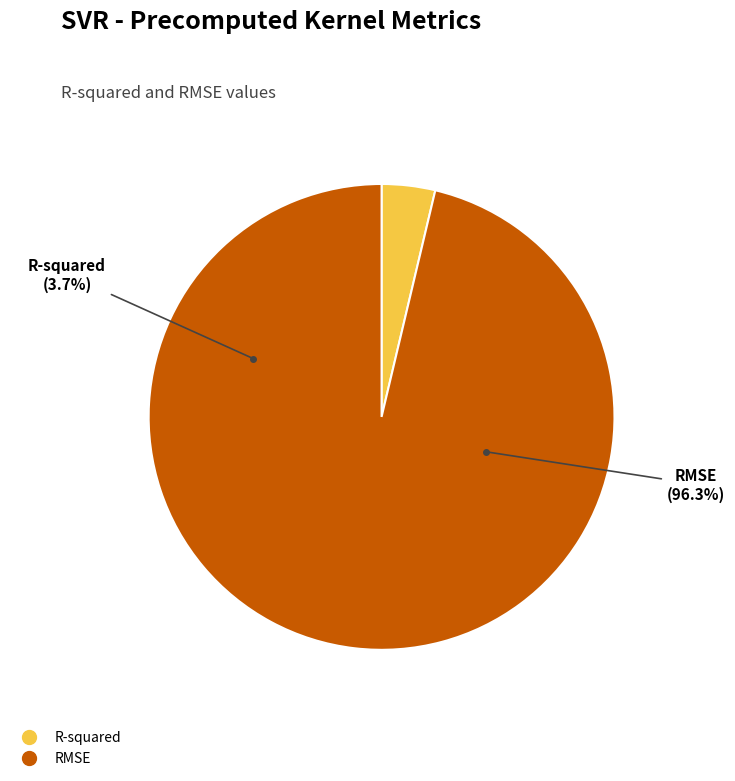

Which category accounts for the majority?

RMSE